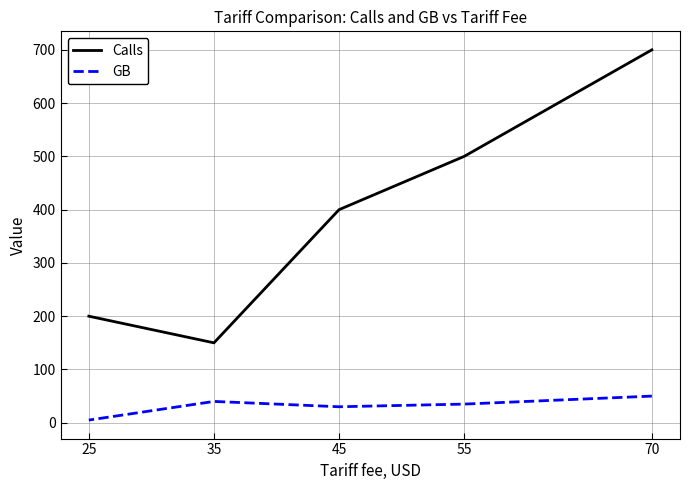

Is it true that GB equals 30 at 45?

True